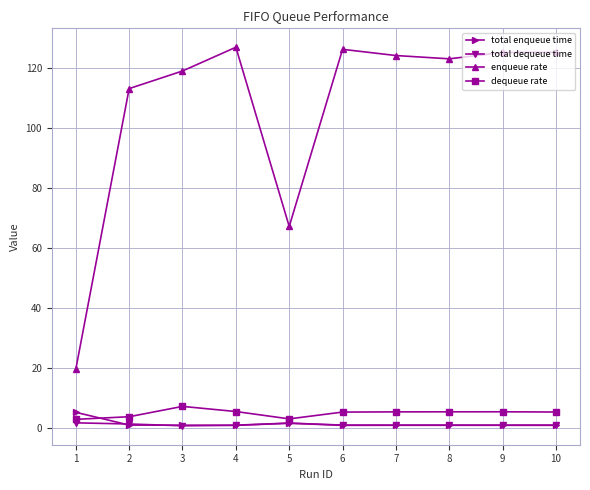

What is the minimum value for enqueue rate?

19.5